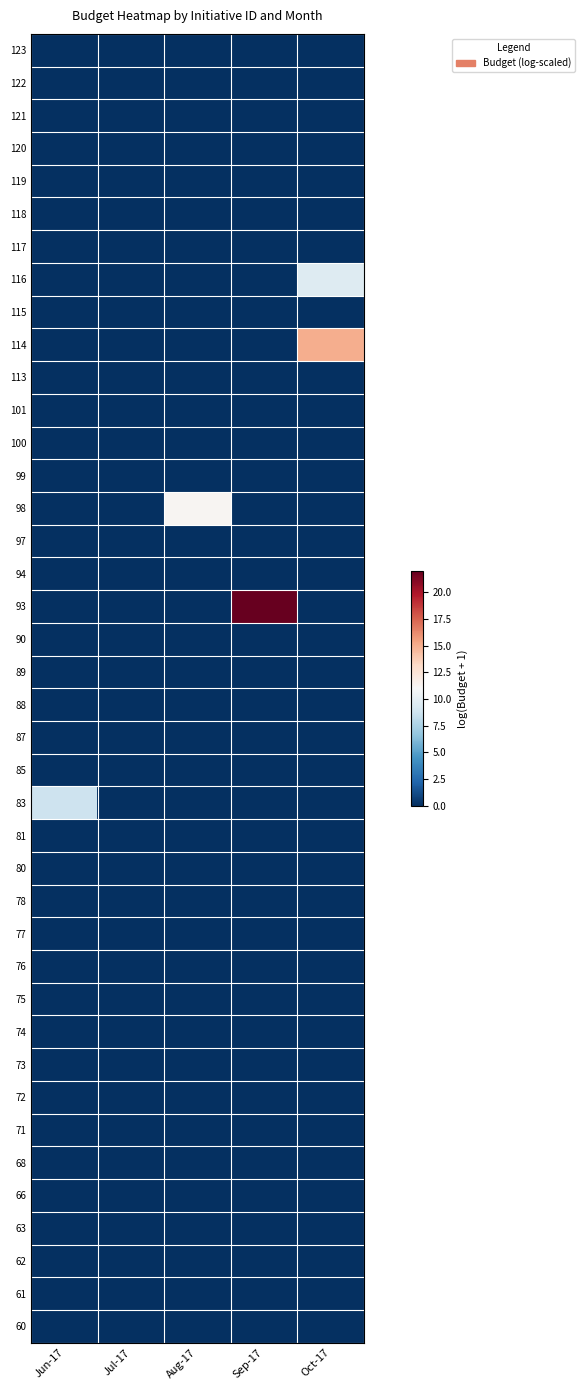

At how many categories does at least one series exceed 4?

4